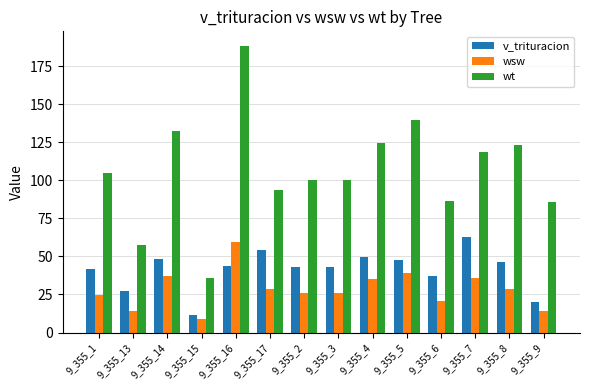

What is the average value of the v_trituracion series?

41.3